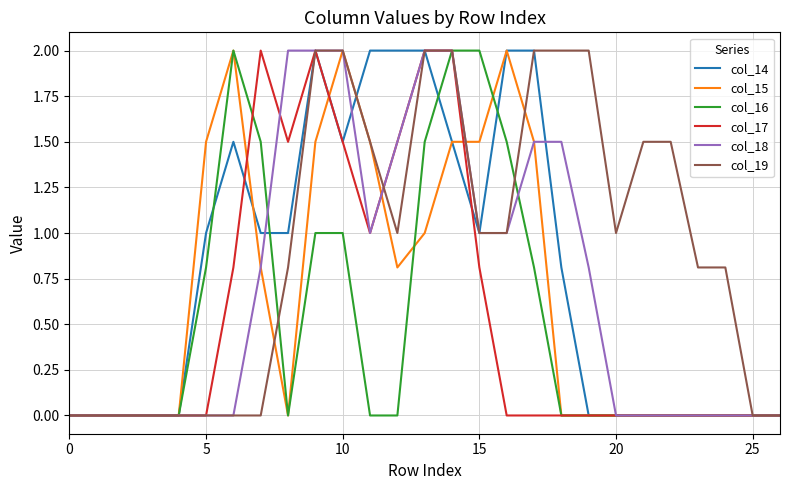

What is the maximum value shown in the chart?

2.0